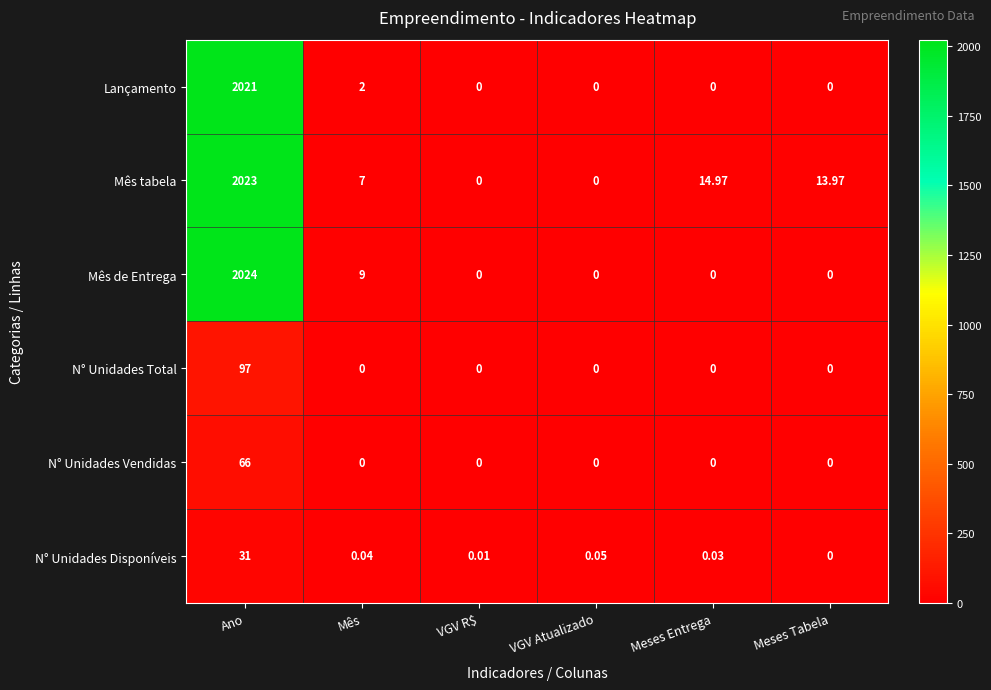

Rank the series at Ano from lowest to highest value.

N° Unidades Disponíveis, N° Unidades Vendidas, N° Unidades Total, Lançamento, Mês tabela, Mês de Entrega